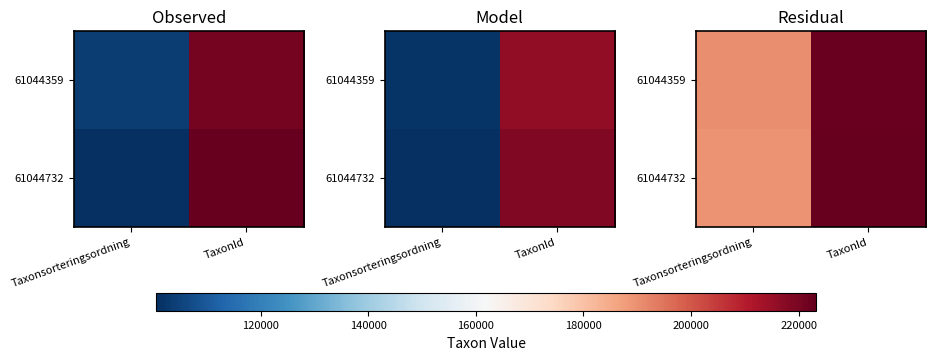

The 61044732 series shows 1195.9 at TaxonId. True or false?

False